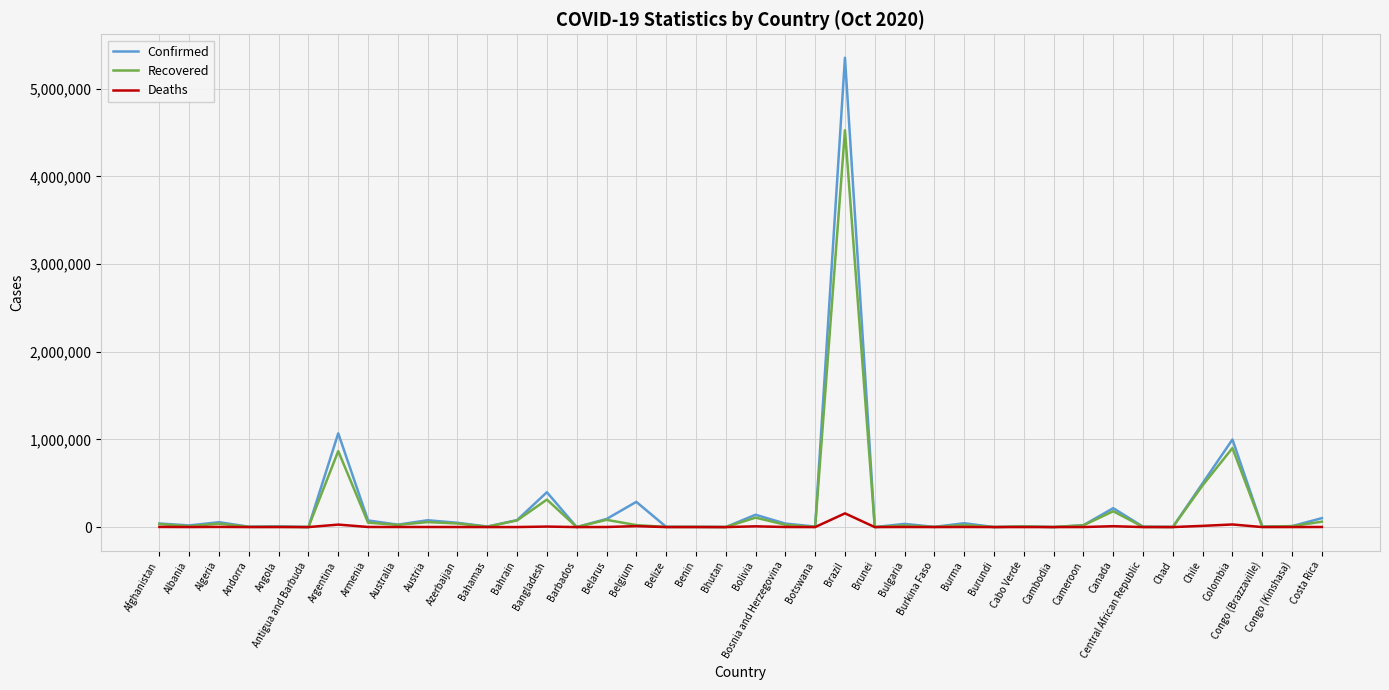

At which label is Confirmed closest to 2676889?

Argentina